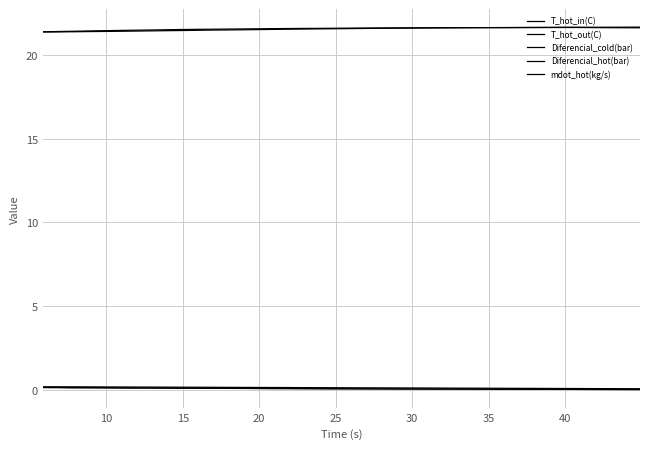

Is this an area chart (filled region under the line)?

No